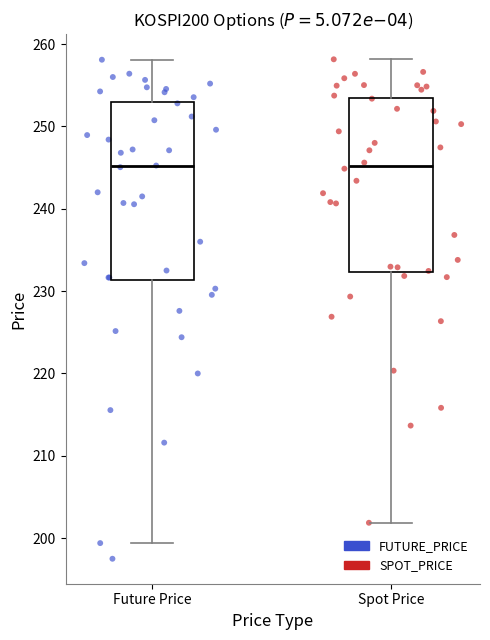

Reading left to right, read every box against the y-axis: the position of its median line, the range the box covers, and the ends of its whiskers. The values are not printed on the chart, so give them approximately, as read against the axis.

Future Price: median 245, box 231 to 253, whiskers 199 to 258
Spot Price: median 245, box 232 to 253, whiskers 202 to 258